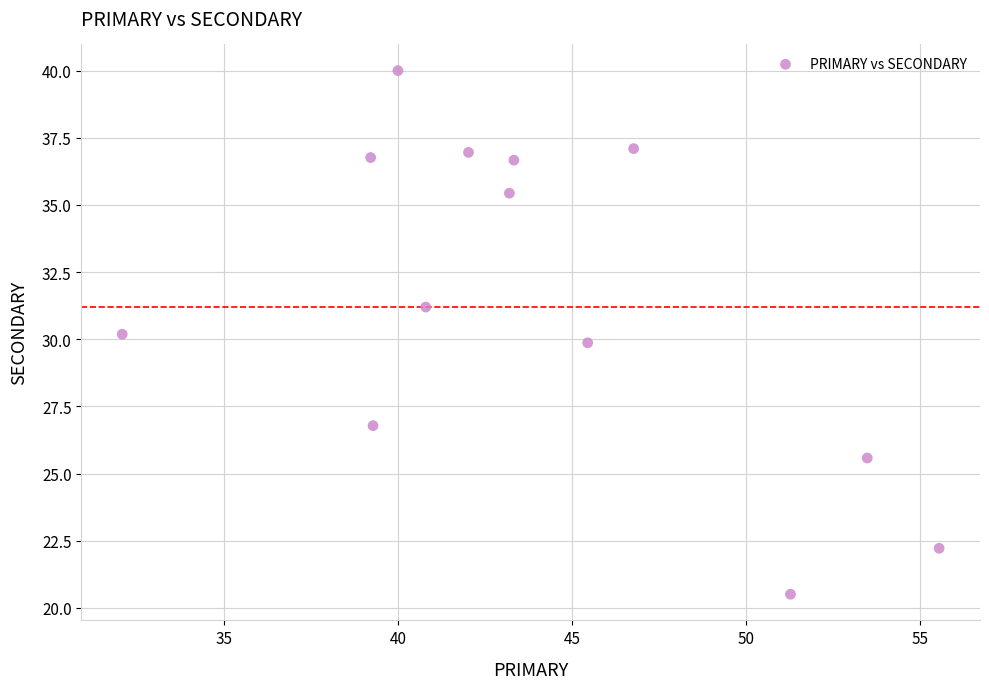

What is the range of Y values (max minus min)?

19.5